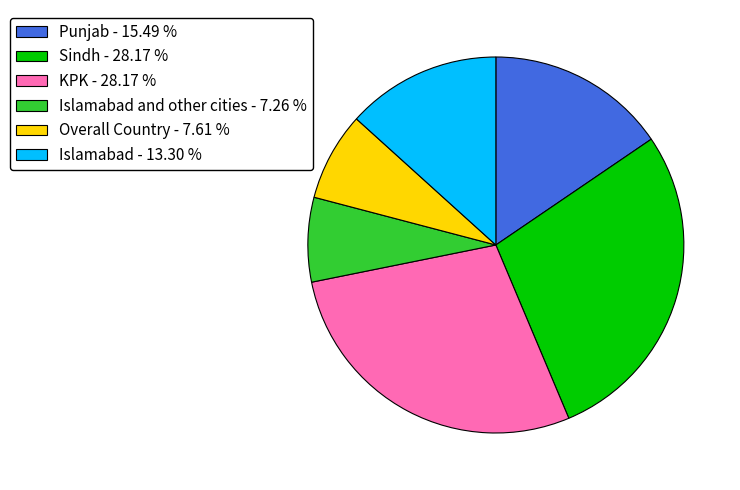

What is the ratio of the value at Islamabad - 13.30 % to the value at Islamabad and other cities - 7.26 %?

1.8